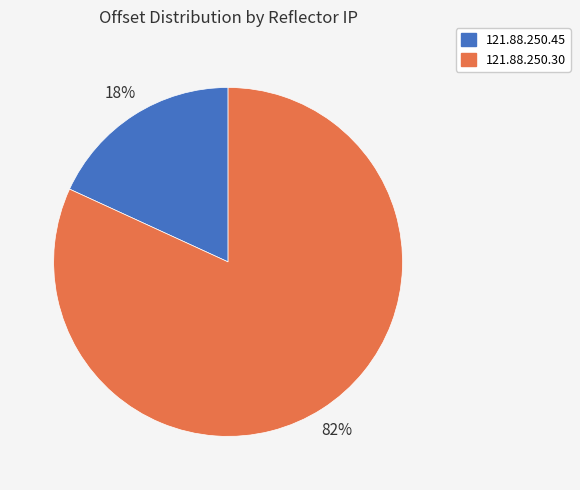

Which category has the smallest portion of the pie?

121.88.250.45